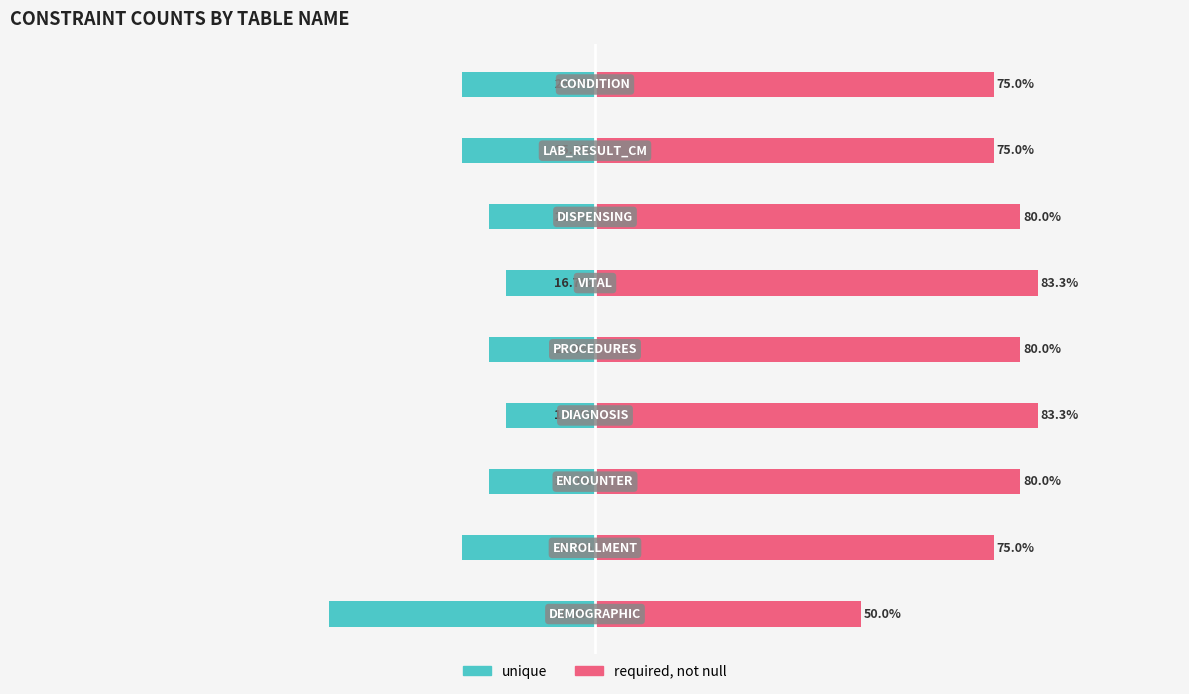

Is the value of required, not null at 2 greater than the value of unique at 8?

Yes